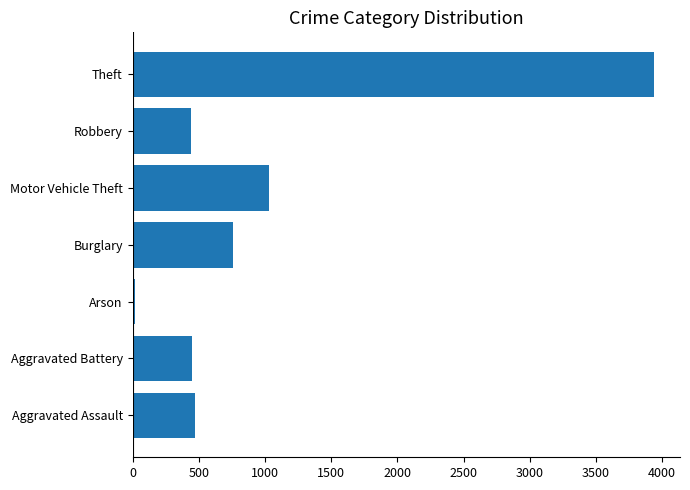

What is the change in value from Aggravated Battery to Burglary?

+312